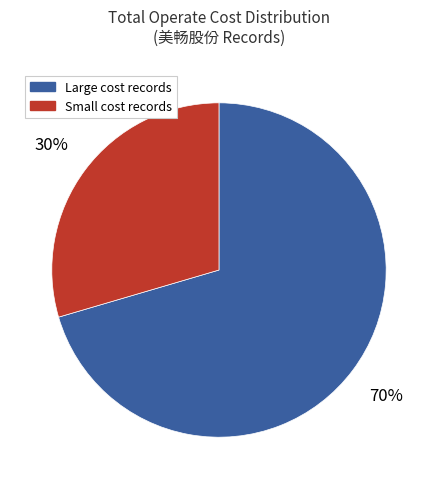

Count the number of slices in the pie.

2